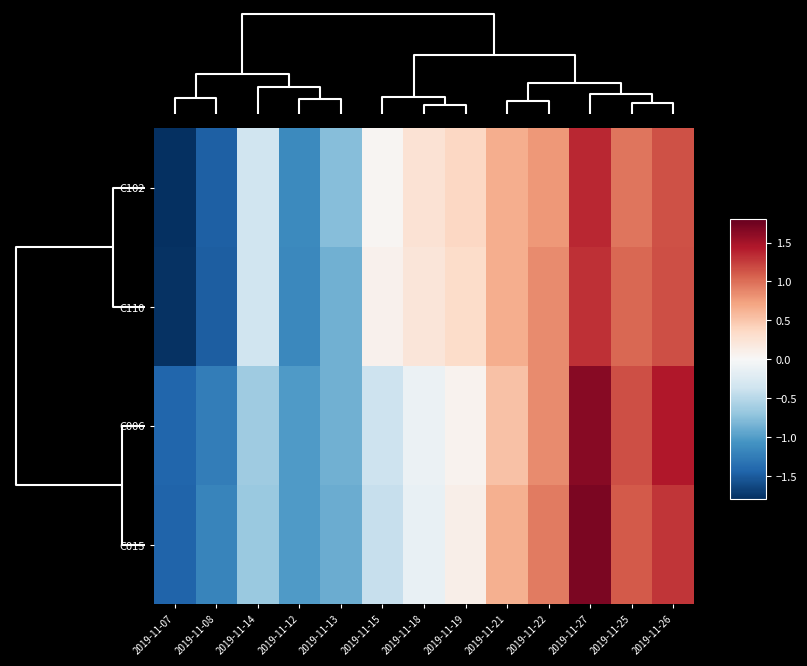

List the series in order of their peak value, highest first.

C015, C006, C102, C110